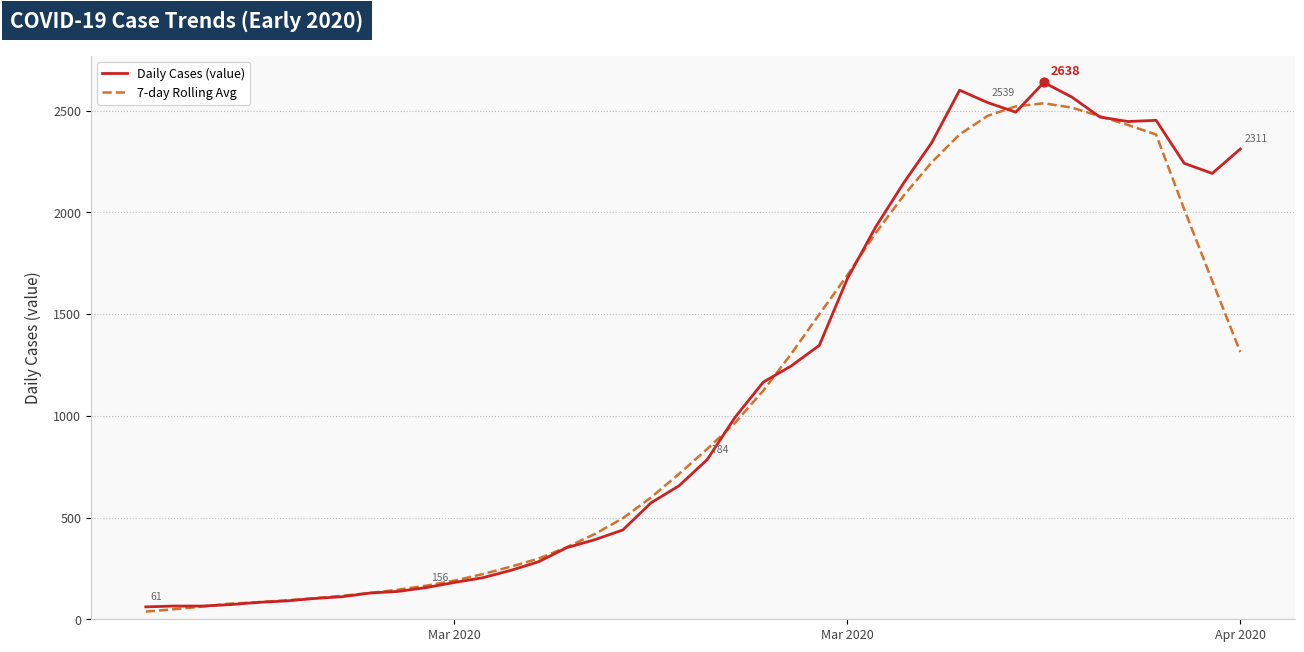

What is the lowest value of the Daily Cases (value) series?

61.0